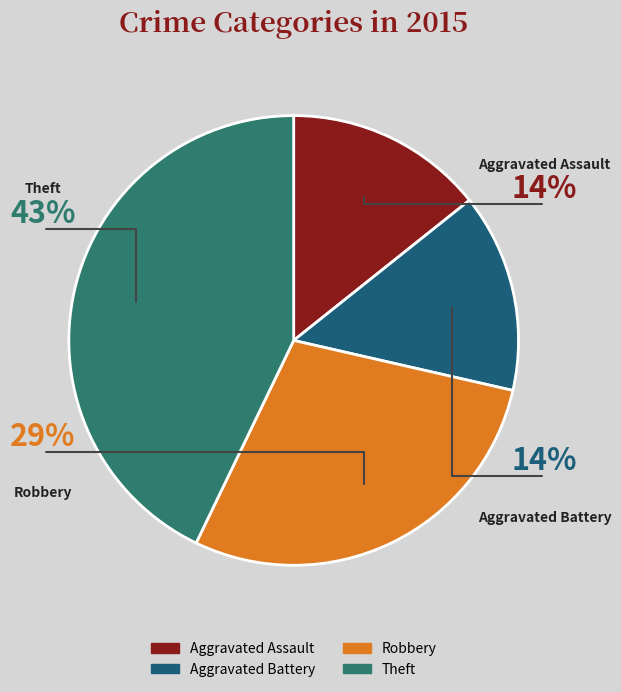

How many slices are in this pie chart?

4